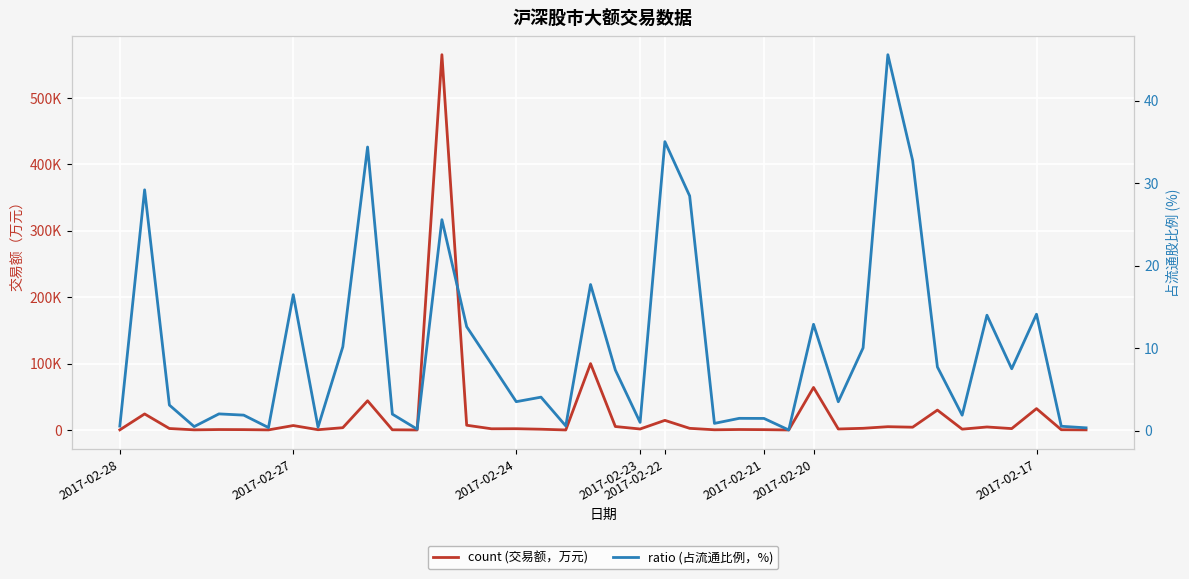

What are all the series names shown in the legend?

count (交易额，万元), ratio (占流通比例，%)